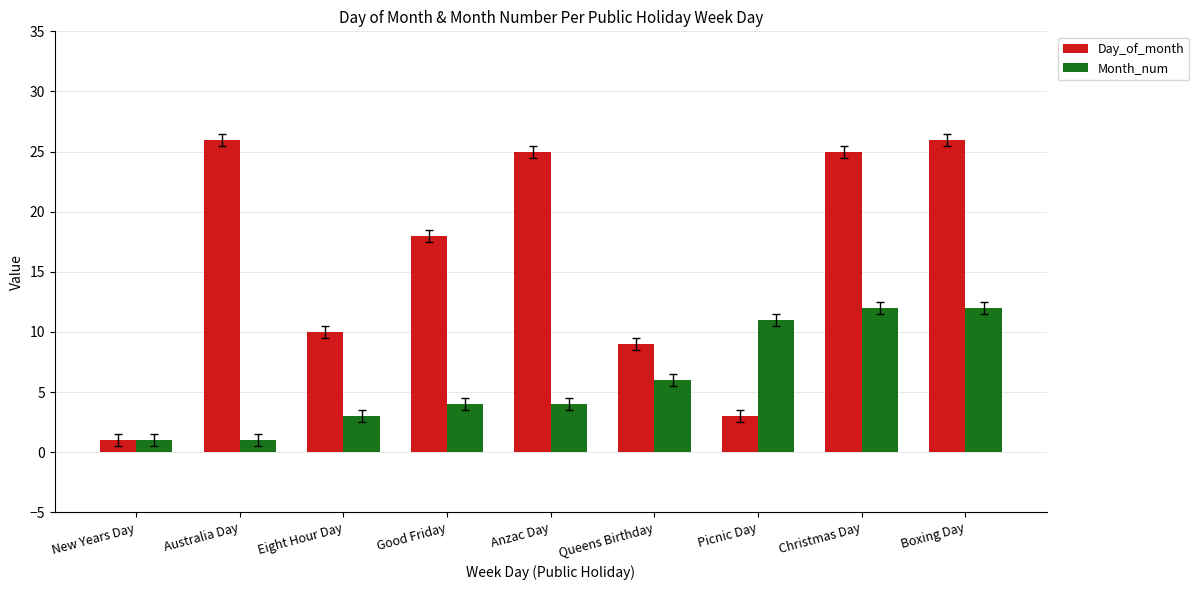

What is the lowest value of the Month_num series?

1